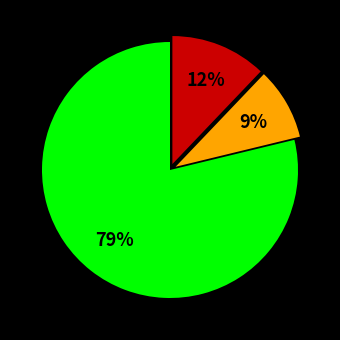

To the nearest percent, what is the average slice percentage?

33%